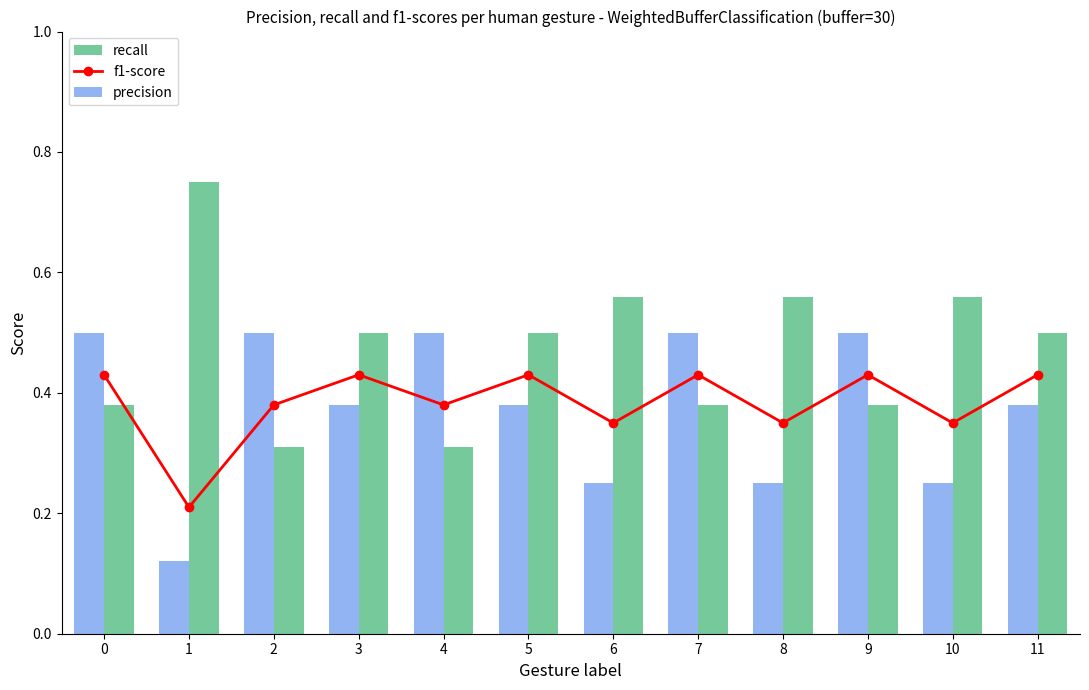

What is the value of the precision bar at the 5th from the left?

0.5